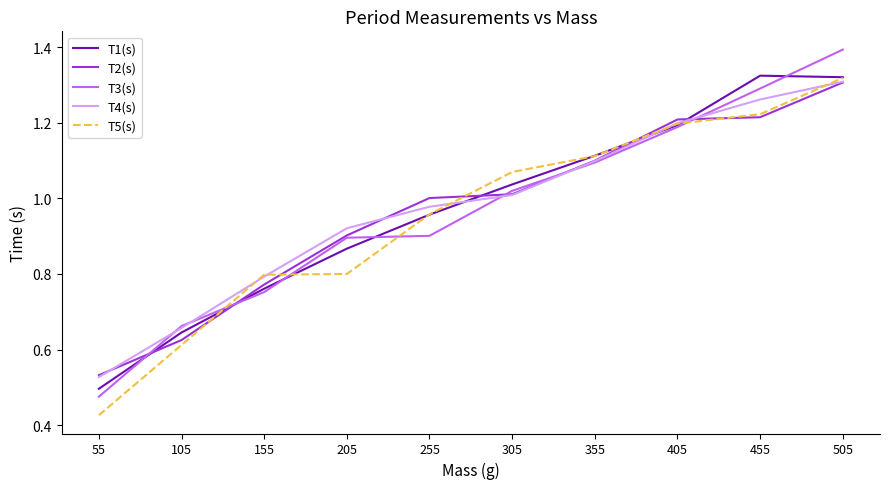

Which series has the widest spread of values?

T3(s)